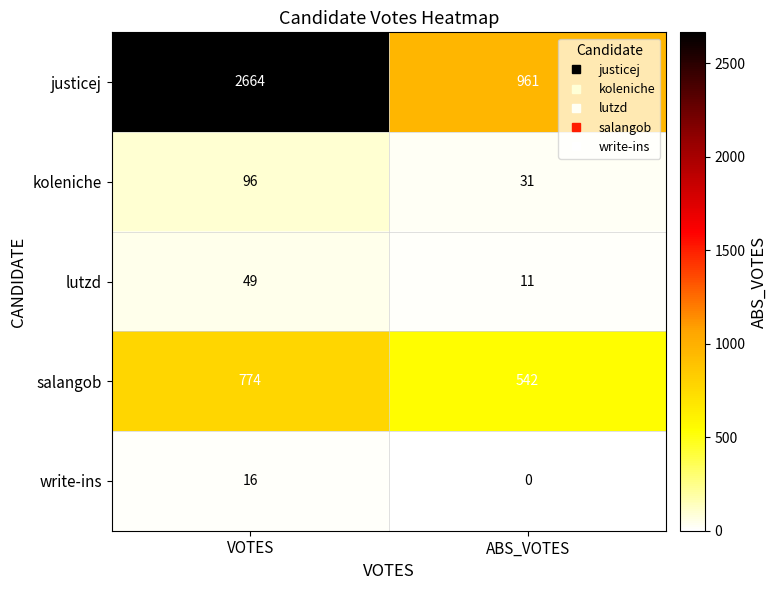

Reading left to right, list all the values displayed in this chart.

justicej: VOTES=2664	ABS_VOTES=961
koleniche: VOTES=96	ABS_VOTES=31
lutzd: VOTES=49	ABS_VOTES=11
salangob: VOTES=774	ABS_VOTES=542
write-ins: VOTES=16	ABS_VOTES=0